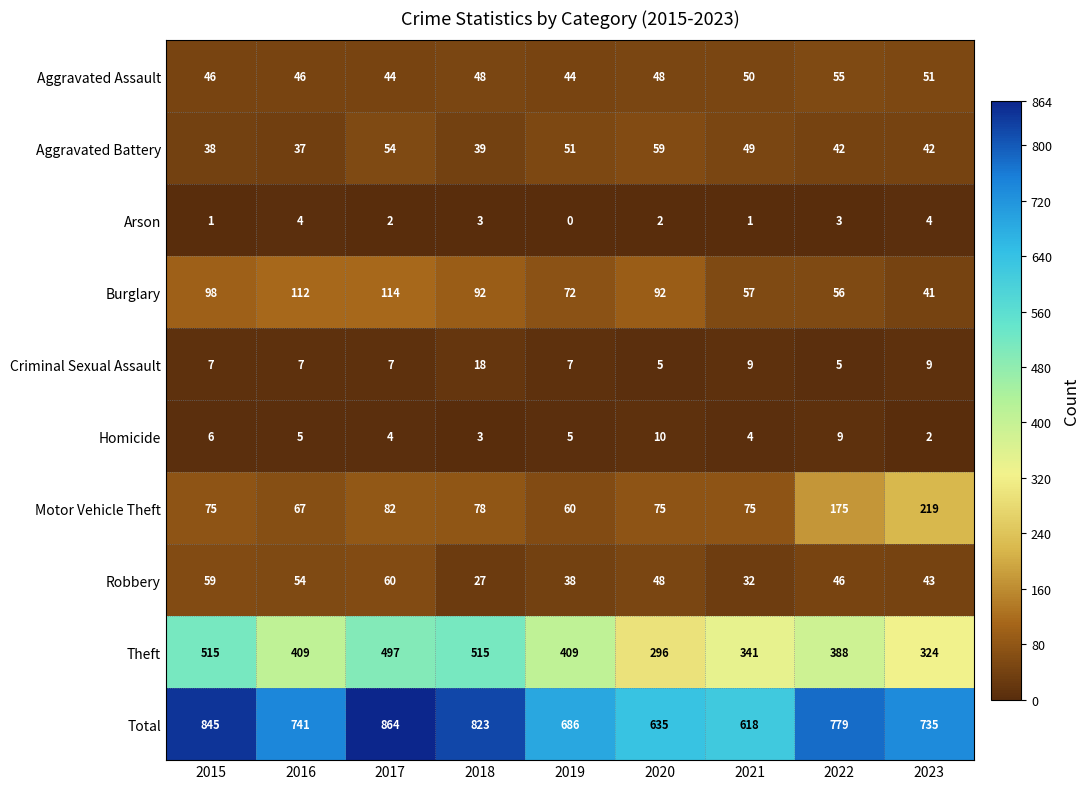

Which series has the largest total across all categories?

Total